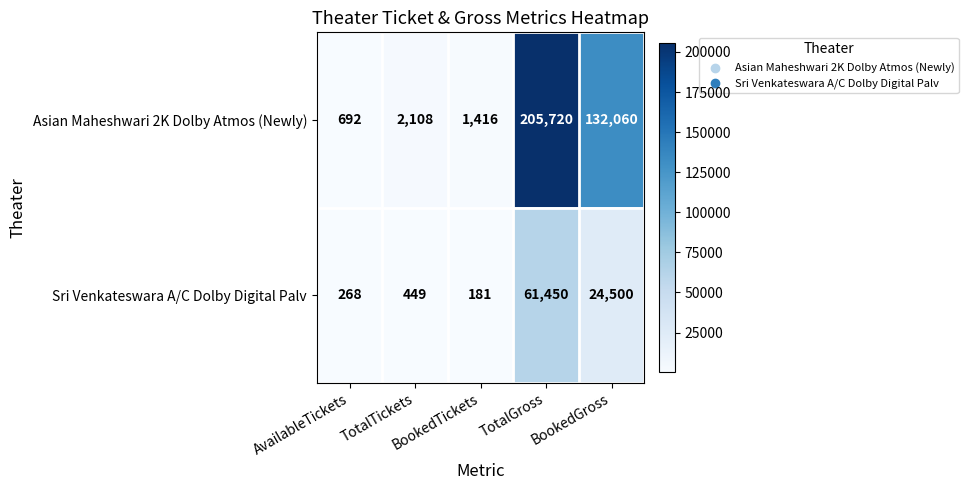

What is the spread (max minus min) of values at TotalTickets?

1659